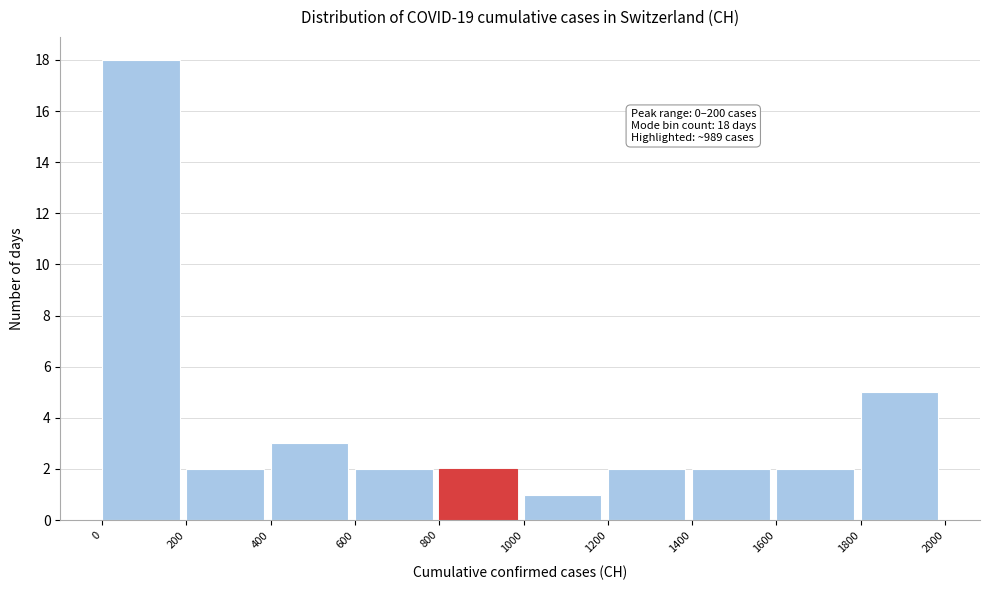

Which range on the x-axis has the tallest bar?

0 to 200